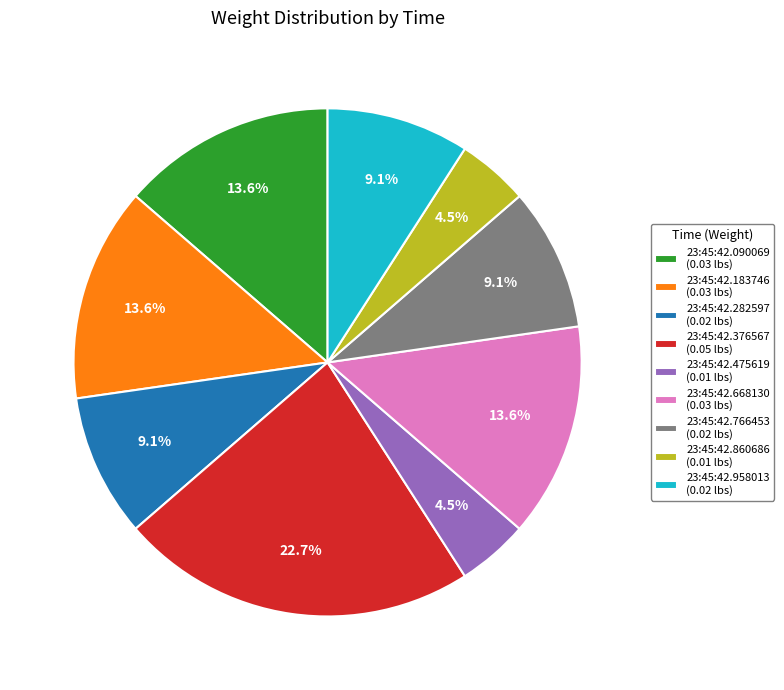

What percentage is NOT represented by 23:45:42.860686 (0.01 lbs)?

95.5%